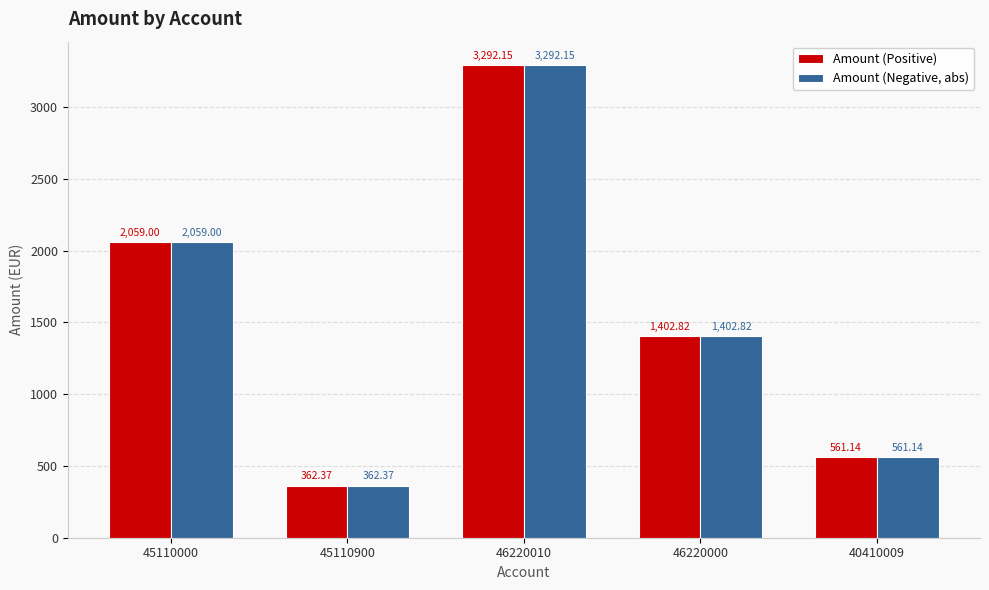

What is the average value of the Amount (Positive) series?

1535.5